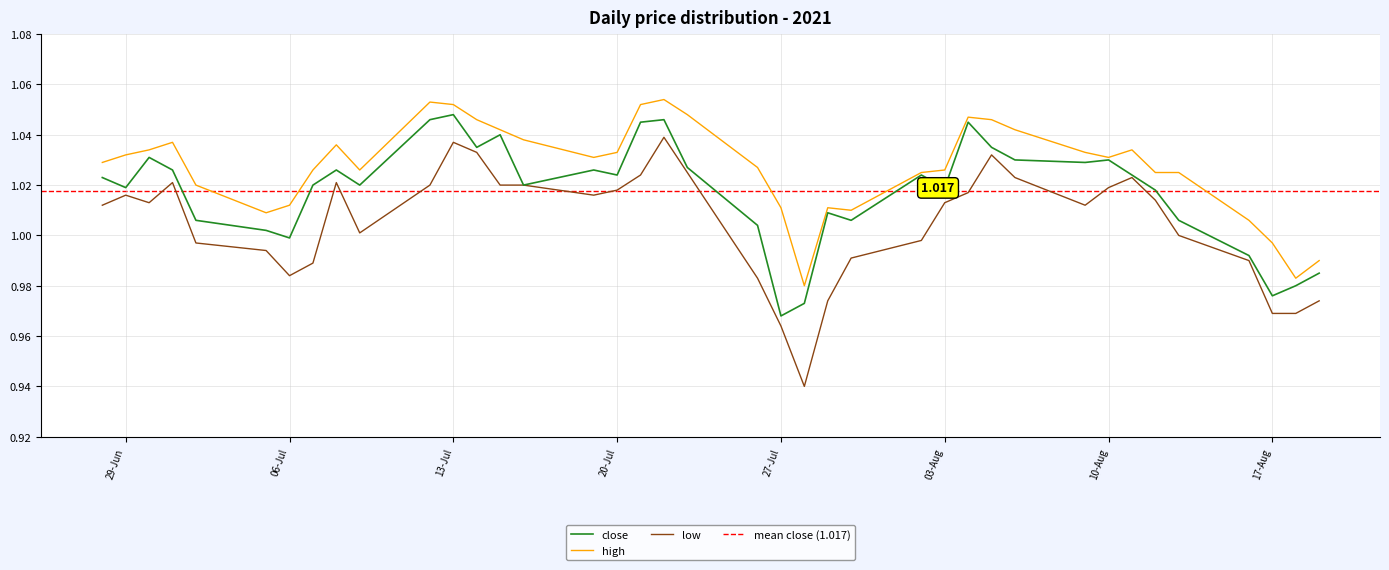

The value of close at 2021-08-04 is 1.0. True or false?

True